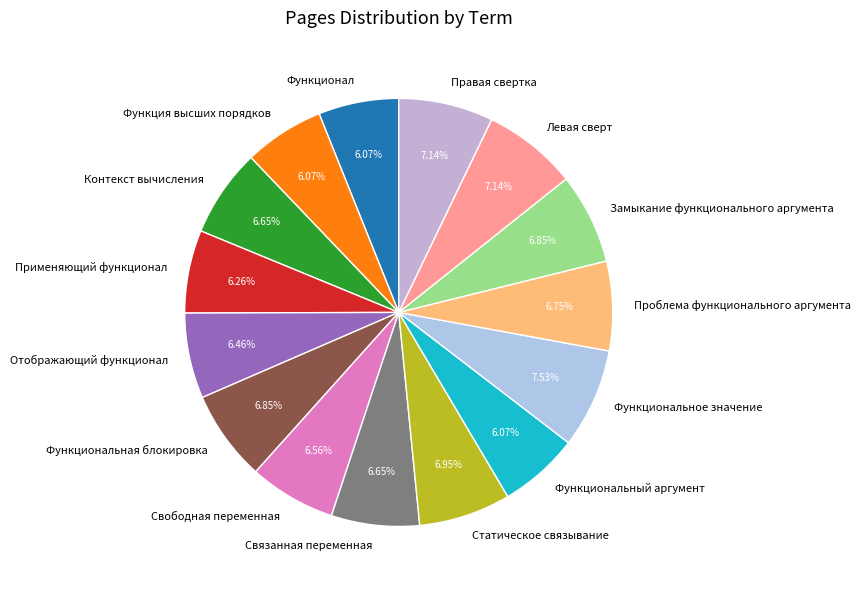

Approximately how many times larger is the value at Функциональная блокировка compared to Свободная переменная?

1.0